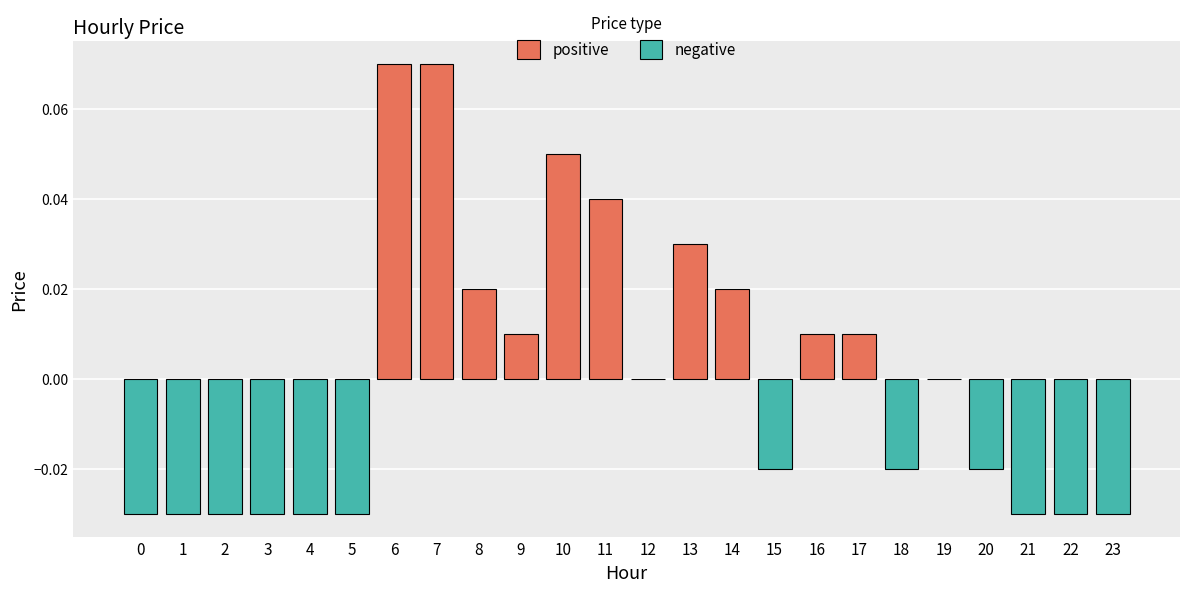

True or false: positive has a value of 0.0 at 8.

True